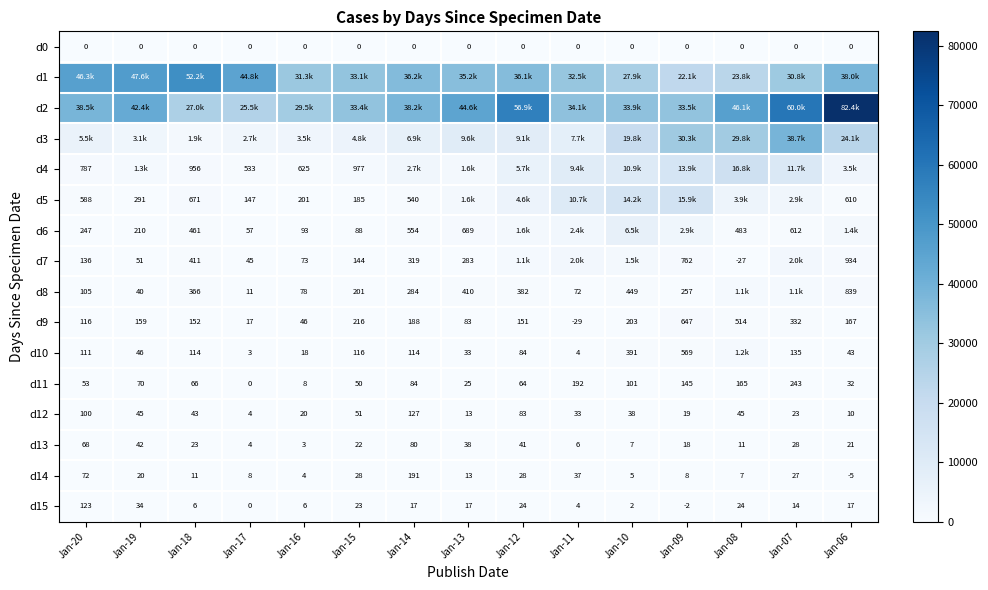

How many series are shown in this chart?

16